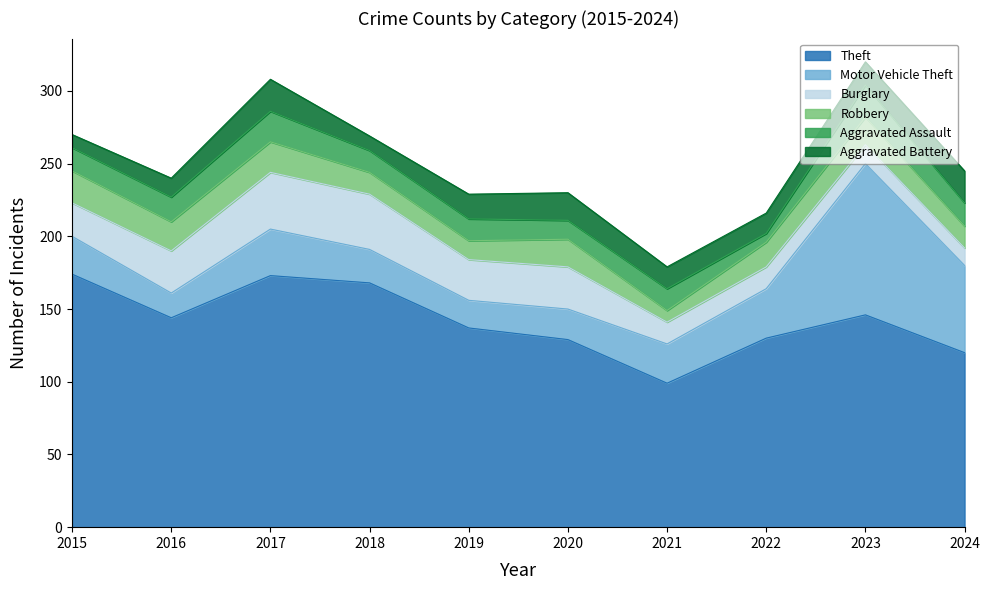

The Robbery series shows 15 at 2018. True or false?

True